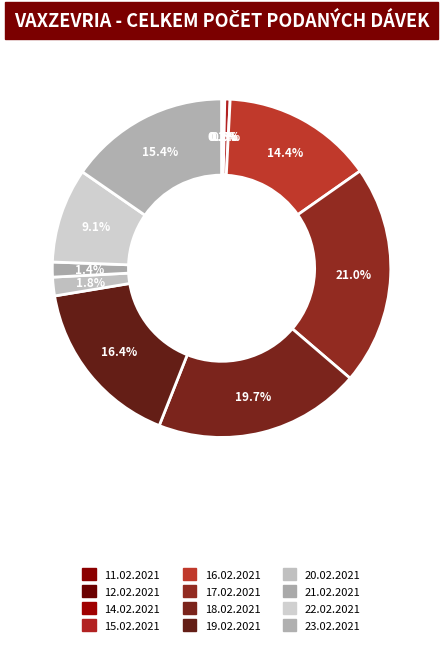

Approximately how many times larger is the value at 20.02.2021 compared to 12.02.2021?

11.7